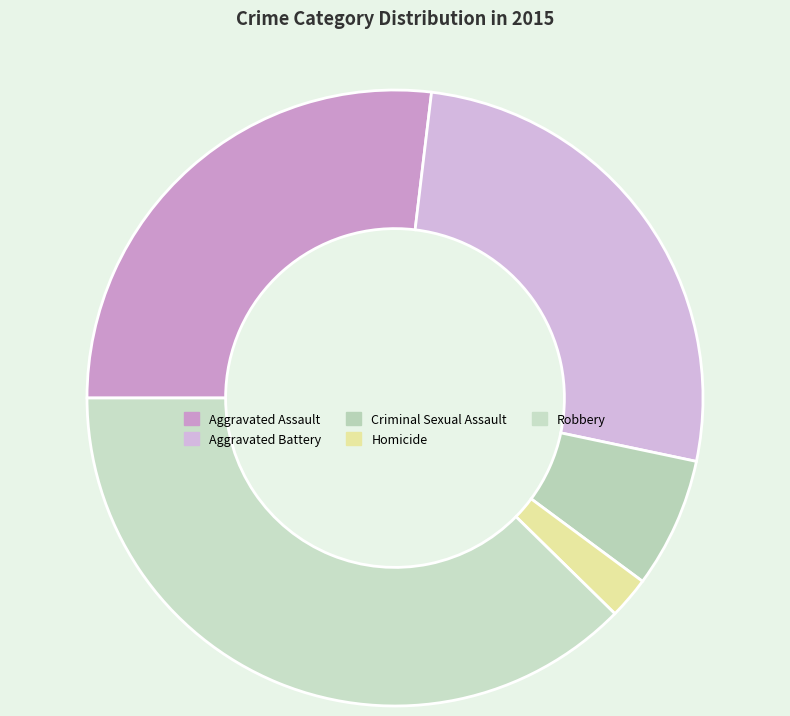

Is Criminal Sexual Assault the majority of the pie?

No